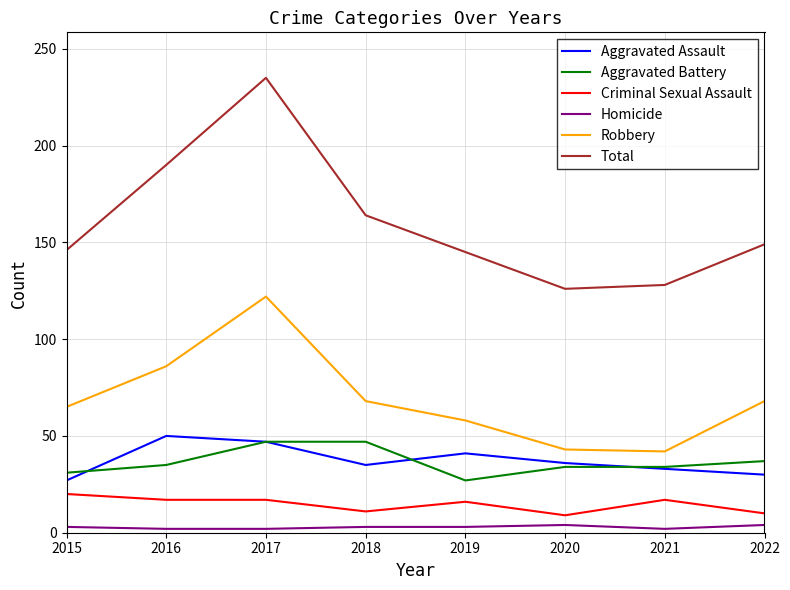

Is it true that Robbery equals 68 at 2022?

True